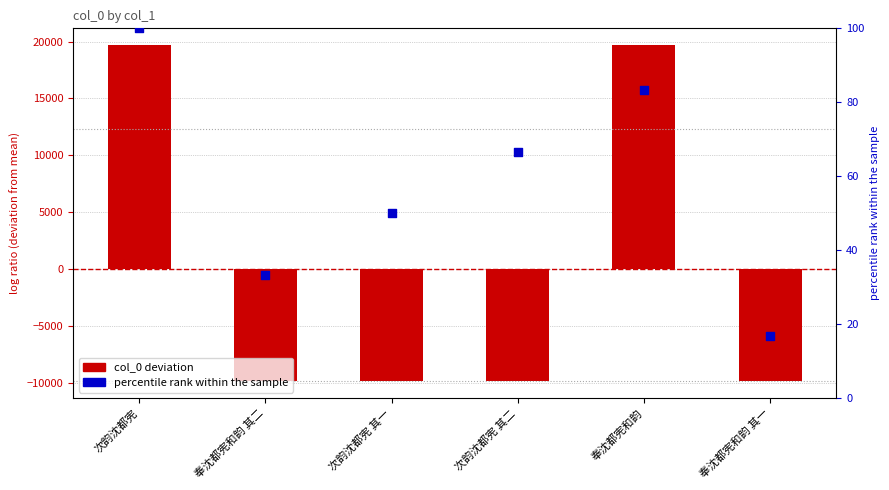

Is the value of percentile rank within the sample at 次韵沈都宪 greater than the value of col_0 (deviation from mean) at 奉沈都宪和韵 其二?

Yes